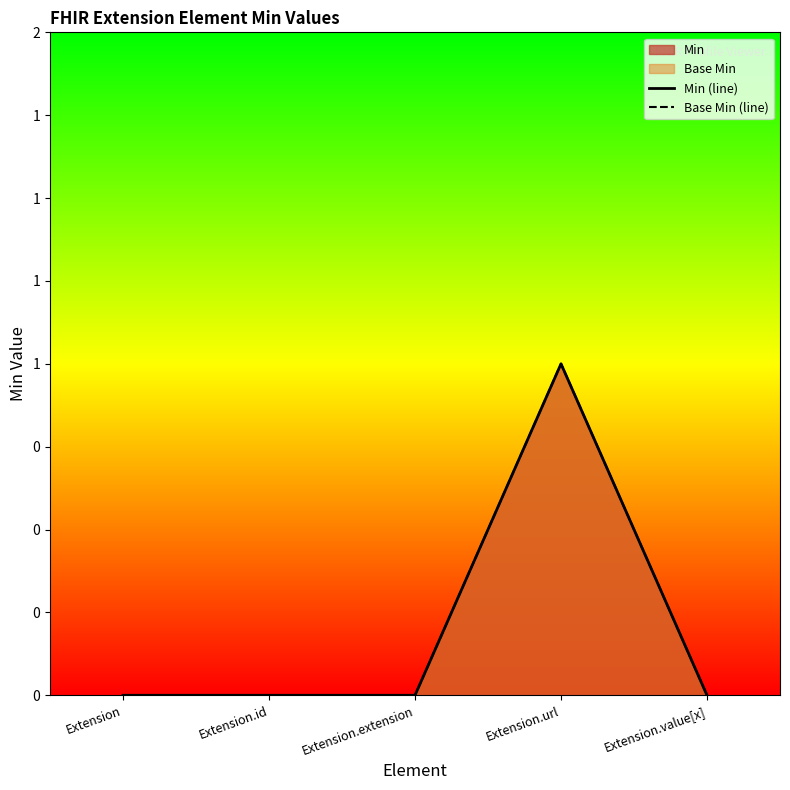

How many lines are shown in the chart?

2